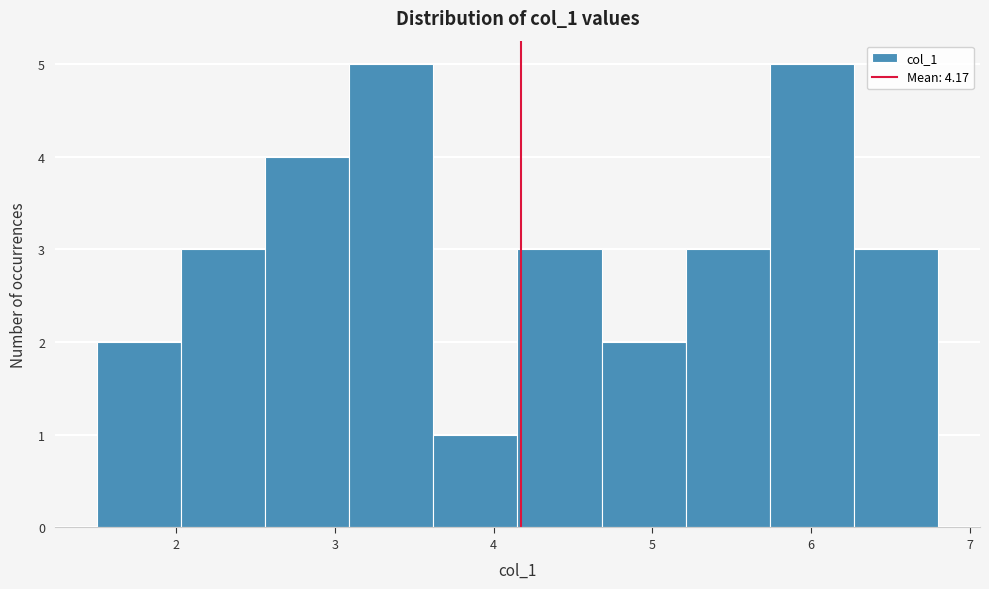

Reading left to right, list every bar in this chart as the range it spans on the x-axis followed by its height. Neither the bar edges nor the heights are printed on the chart, so give them approximately, as read against the axes.

1.50 to 2.03: 2
2.03 to 2.56: 3
2.56 to 3.09: 4
3.09 to 3.62: 5
3.62 to 4.15: 1
4.15 to 4.68: 3
4.68 to 5.21: 2
5.21 to 5.74: 3
5.74 to 6.27: 5
6.27 to 6.80: 3